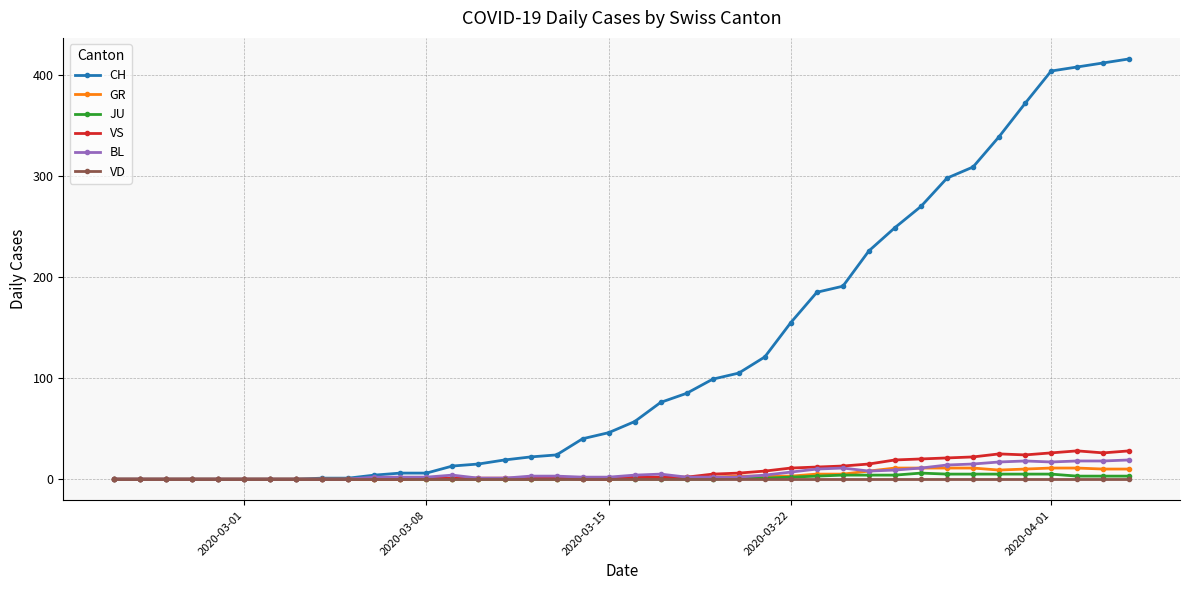

Which series has the widest spread of values?

CH